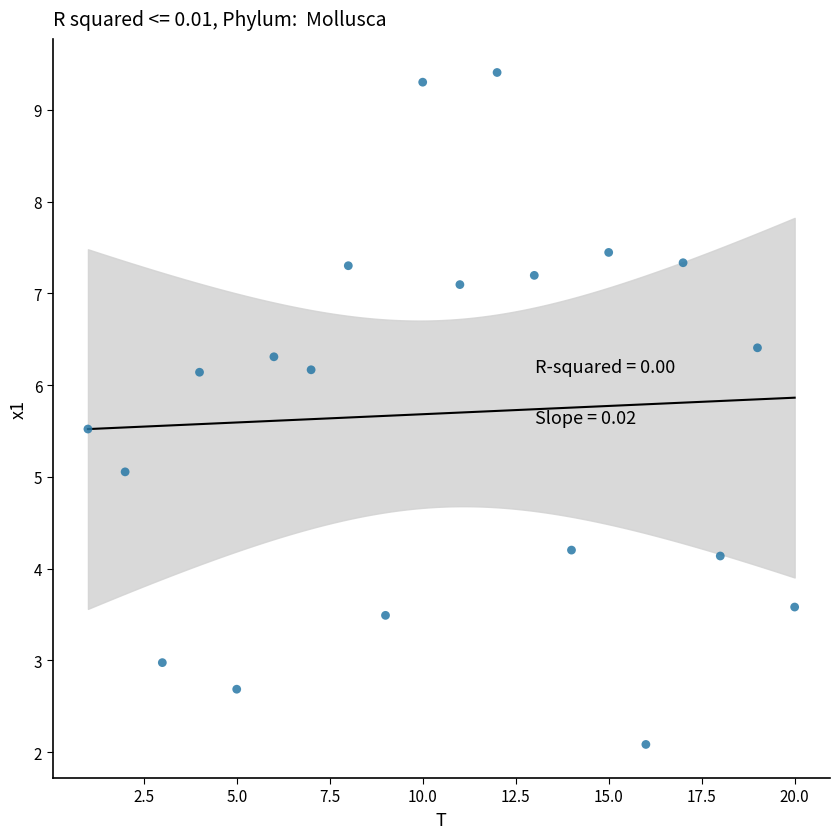

What is the range of Y values (max minus min)?

7.3